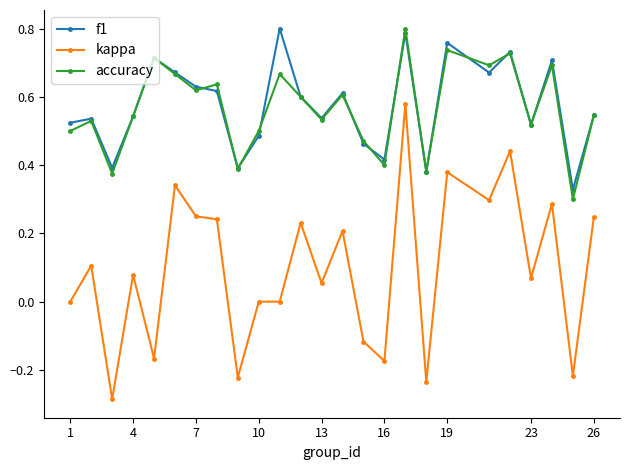

True or false: kappa has more than 2 points higher than both neighbors.

True